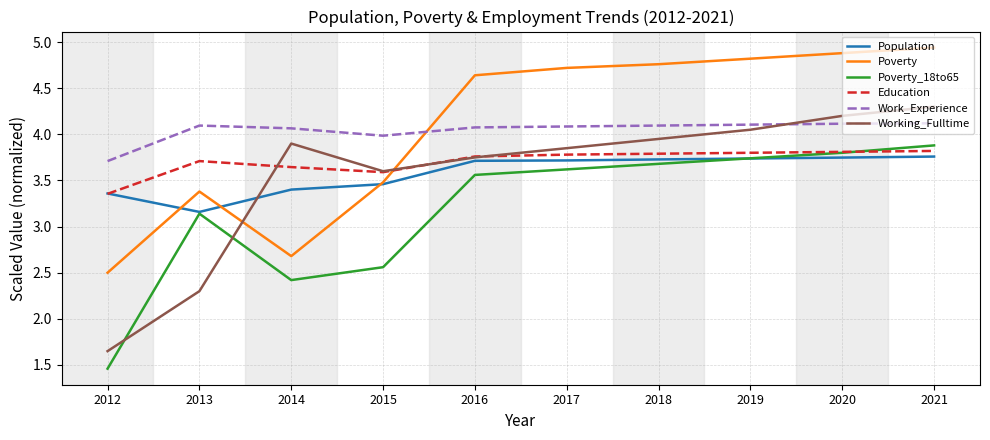

List the series in order of their peak value, highest first.

Poverty, Working_Fulltime, Work_Experience, Poverty_18to65, Education, Population